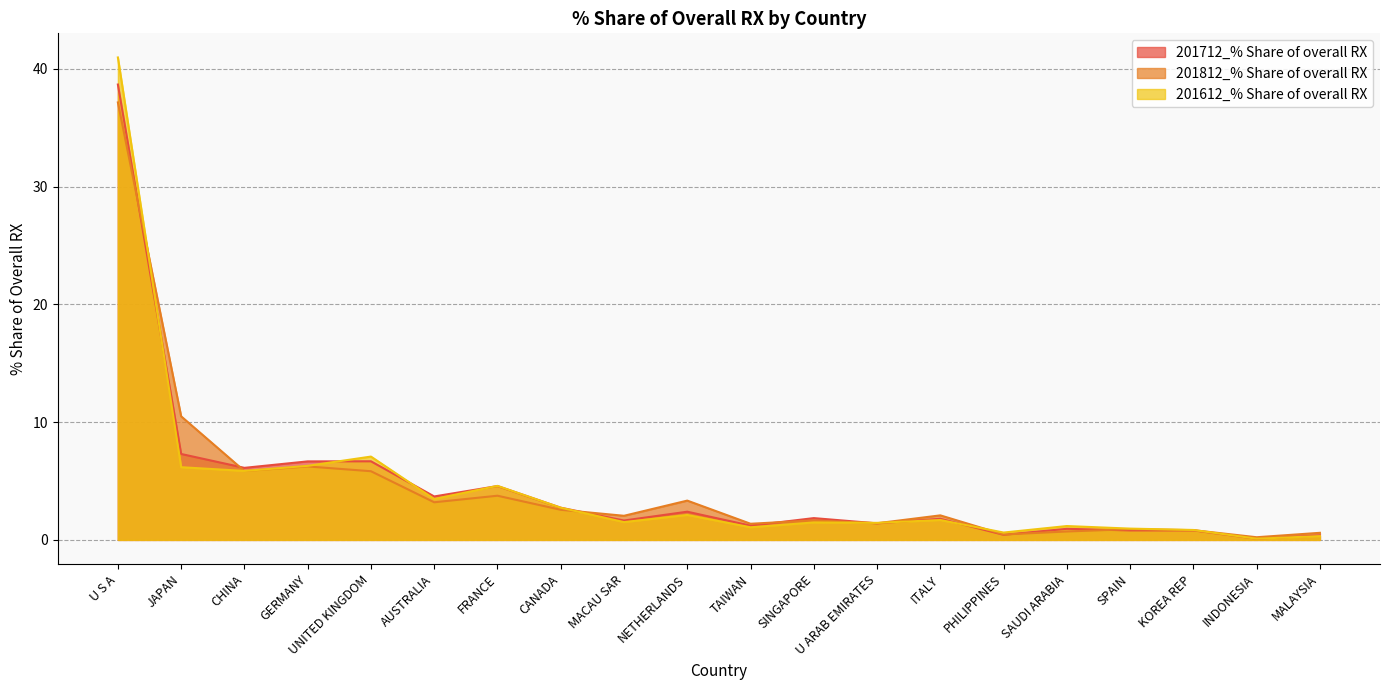

What is the highest value of the 201712_% Share of overall RX series?

38.7